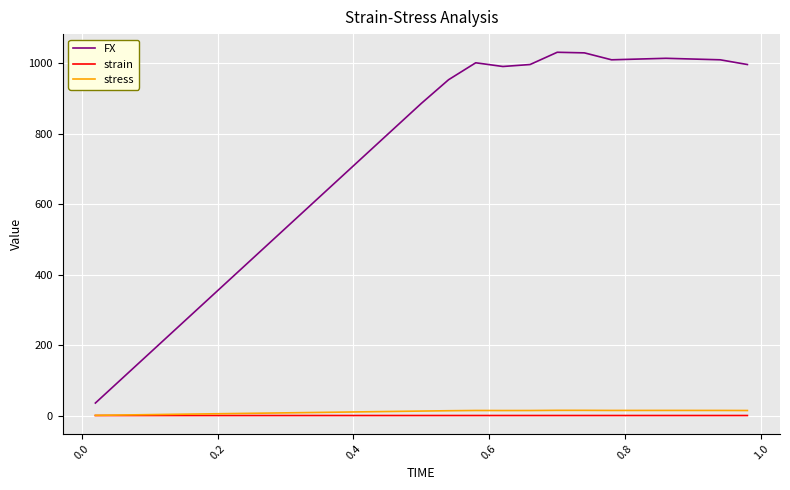

Which series has the largest total across all categories?

FX